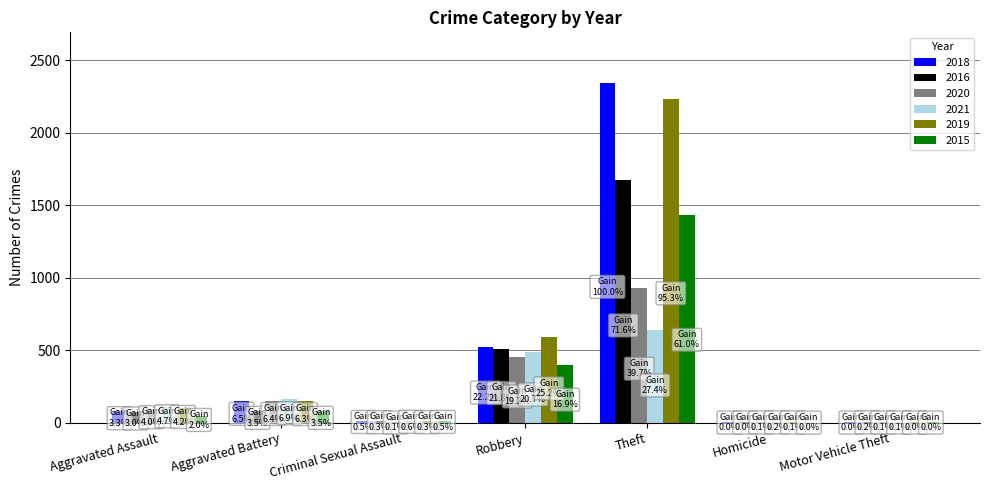

What is the highest value of the 2021 series?

642